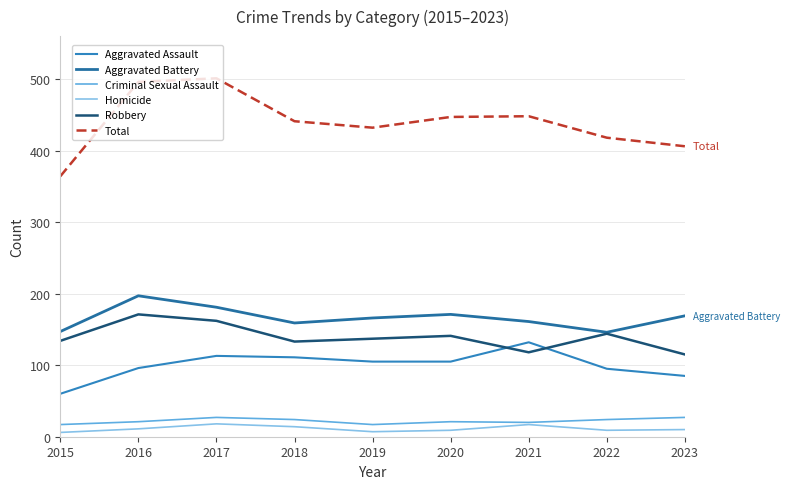

True or false: Criminal Sexual Assault has a value of 17 at 2015.

True